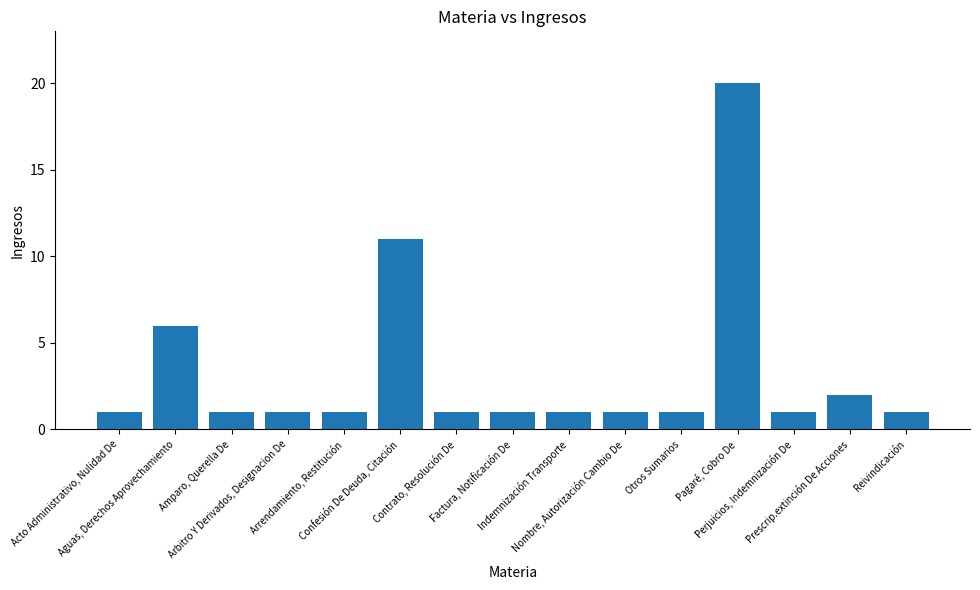

Reading left to right, transcribe all the data shown in this chart.

Acto Administrativo, Nulidad De=1	Aguas, Derechos Aprovechamiento=6	Amparo, Querella De=1	Arbitro Y Derivados, Designacion De=1	Arrendamiento, Restitución=1	Confesión De Deuda, Citación=11	Contrato, Resolución De=1	Factura, Notificación De=1	Indemnización Transporte=1	Nombre, Autorización Cambio De=1	Otros Sumarios=1	Pagaré, Cobro De=20	Perjuicios, Indemnización De=1	Prescrip.extinción De Acciones=2	Reivindicación=1